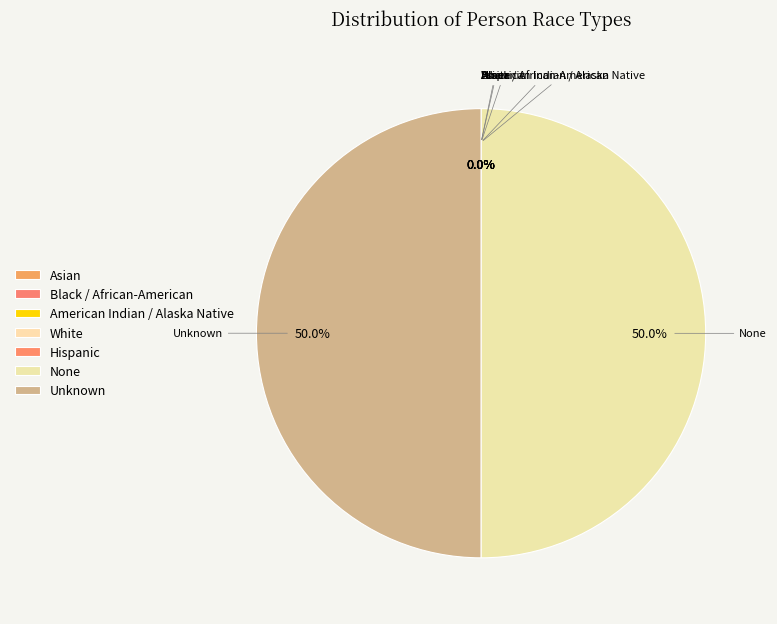

What percentage is NOT represented by None?

50.0%